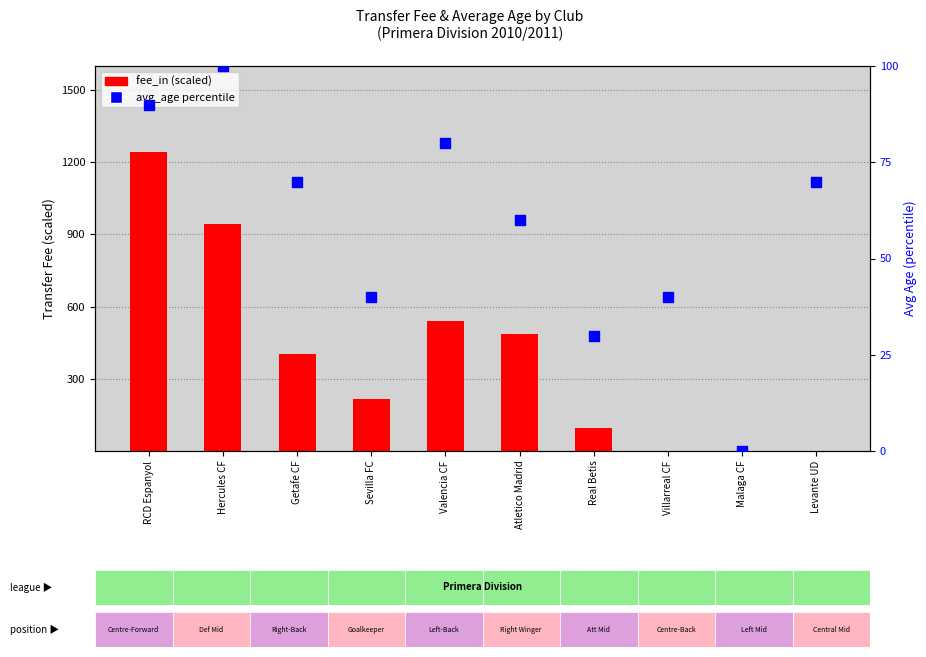

What are all the series names shown in the legend?

fee_in (scaled), avg_age (percentile)